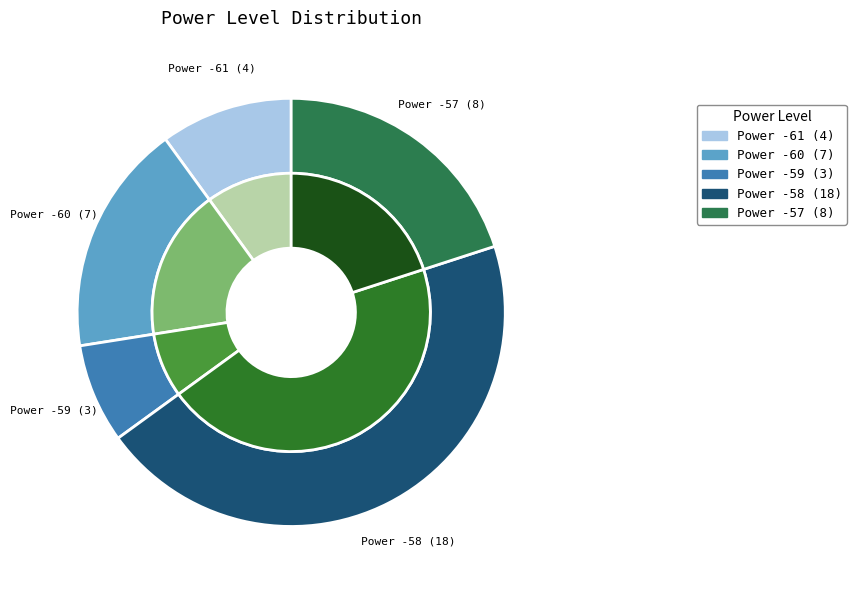

To the nearest percent, what portion does Power -60 represent?

18%